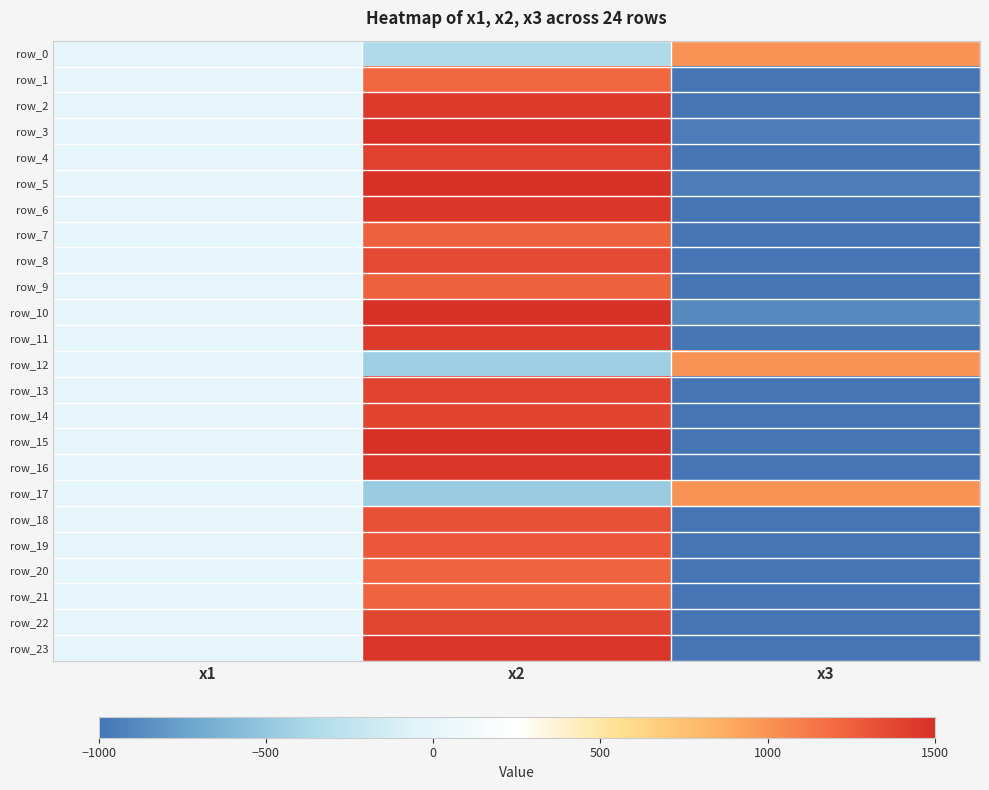

At which label does row_23 first exceed 0?

x2